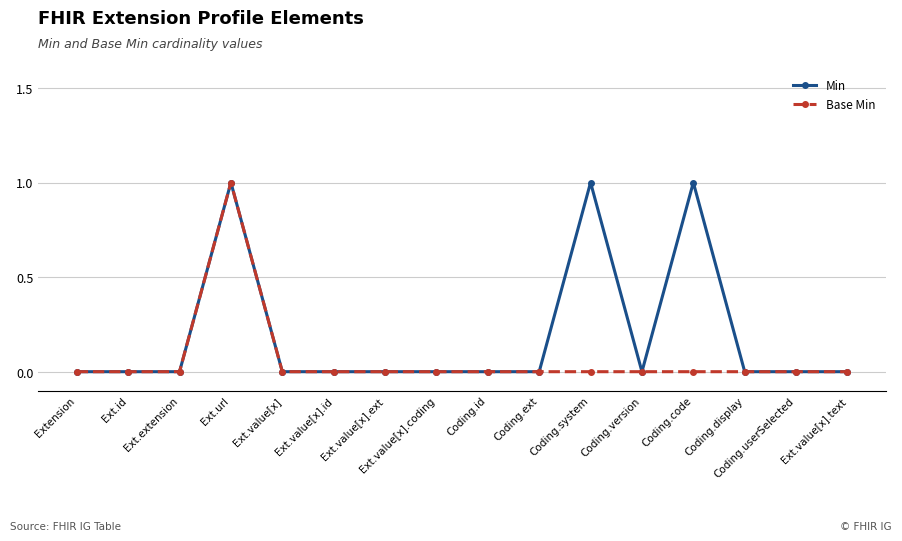

The value of Base Min at Ext.value[x].id is 1. True or false?

False